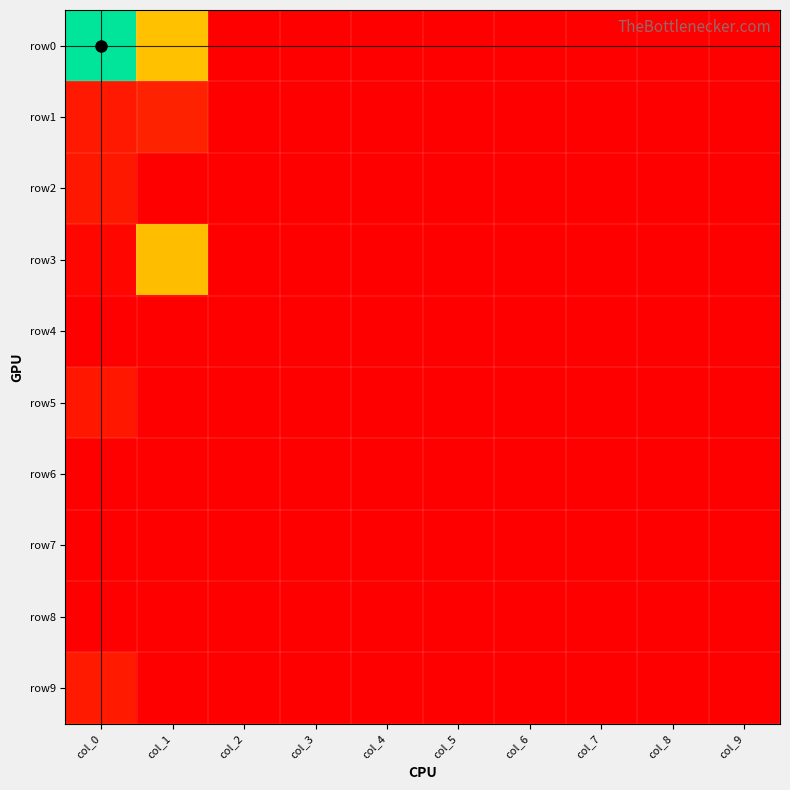

Reading right to left, what are all the values shown in this chart?

row0: col_9=0	col_8=0	col_7=0	col_6=0	col_5=0	col_4=0	col_3=0	col_2=0	col_1=707575000000	col_0=1395010000000
row1: col_9=0	col_8=0	col_7=0	col_6=0	col_5=0	col_4=0	col_3=0	col_2=0	col_1=126092000000	col_0=95055000000
row2: col_9=0	col_8=0	col_7=0	col_6=0	col_5=0	col_4=0	col_3=0	col_2=0	col_1=0	col_0=90016000000
row3: col_9=0	col_8=0	col_7=0	col_6=0	col_5=0	col_4=0	col_3=0	col_2=0	col_1=690350000000	col_0=25144000000
row4: col_9=0	col_8=0	col_7=0	col_6=0	col_5=0	col_4=0	col_3=0	col_2=0	col_1=0	col_0=0
row5: col_9=0	col_8=0	col_7=0	col_6=0	col_5=0	col_4=0	col_3=0	col_2=0	col_1=0	col_0=85000000000
row6: col_9=0	col_8=0	col_7=0	col_6=0	col_5=0	col_4=0	col_3=0	col_2=0	col_1=0	col_0=0
row7: col_9=0	col_8=0	col_7=0	col_6=0	col_5=0	col_4=0	col_3=0	col_2=0	col_1=0	col_0=0
row8: col_9=0	col_8=0	col_7=0	col_6=0	col_5=0	col_4=0	col_3=0	col_2=0	col_1=0	col_0=0
row9: col_9=0	col_8=0	col_7=0	col_6=0	col_5=0	col_4=0	col_3=0	col_2=0	col_1=0	col_0=100000000000